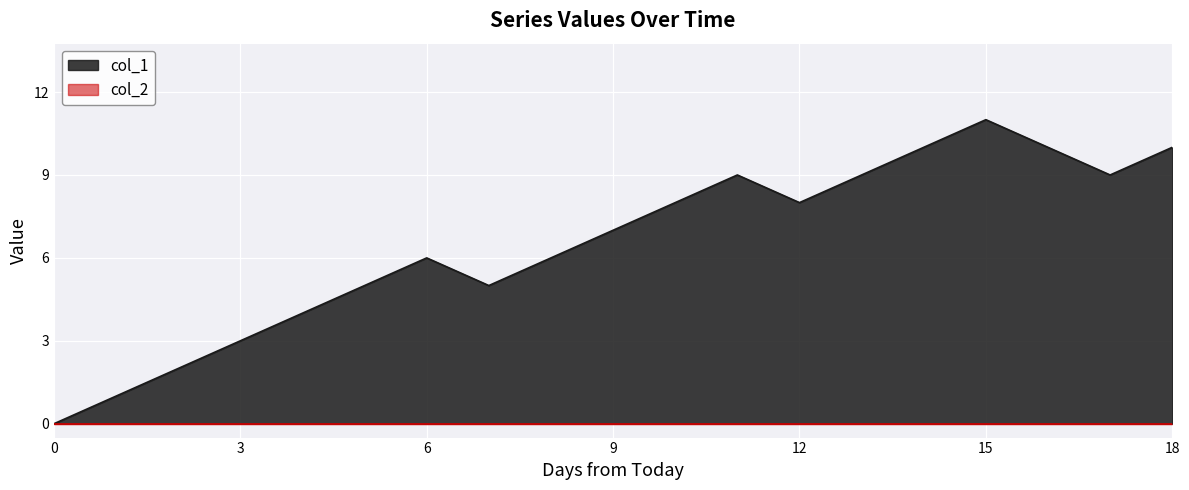

Reading left to right, transcribe all the data shown in this chart.

0	1	2	3	4	5	6	5	6	7	8	9	8	9	10	11	10	9	10